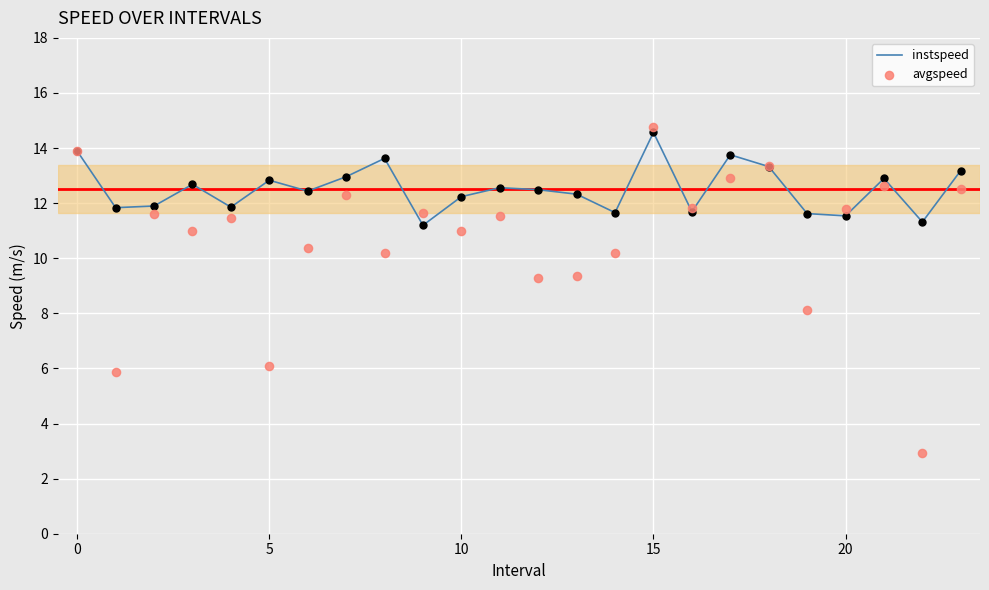

At which category is the sum across all series the highest?

15